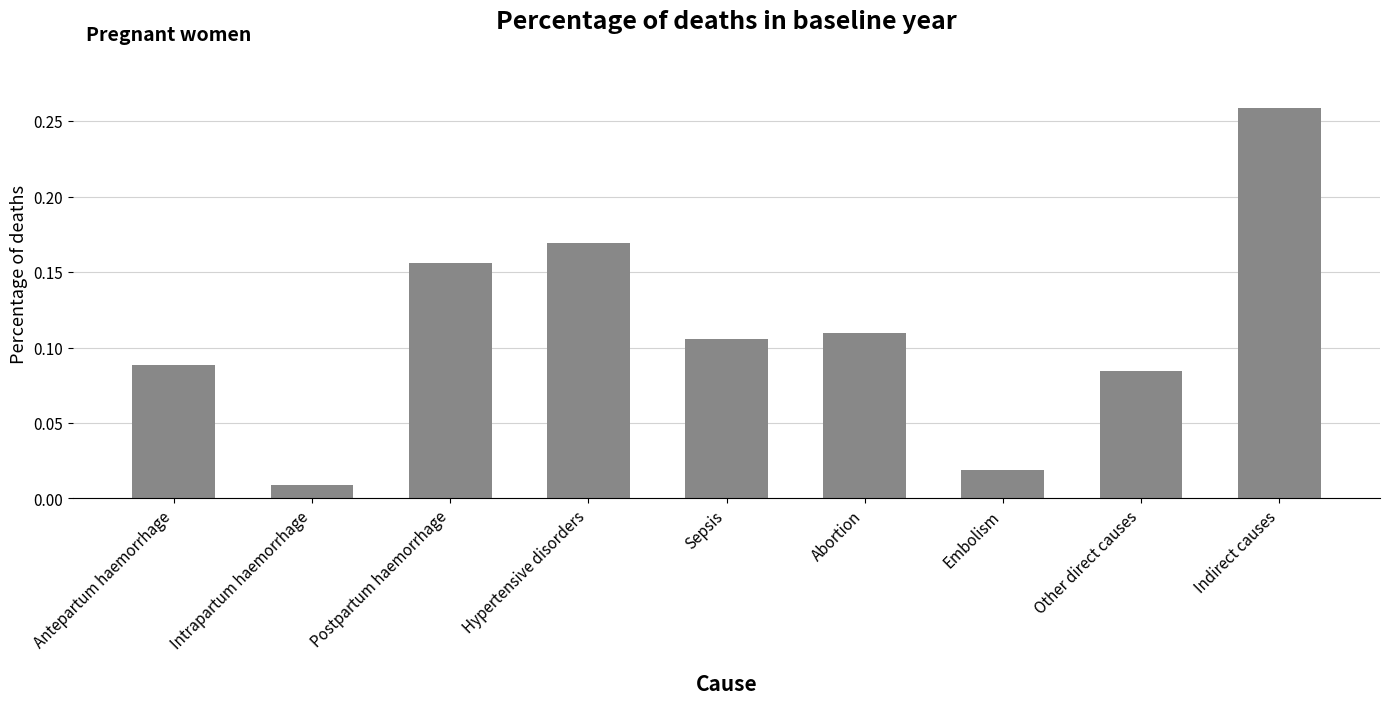

What is the label of the 8th bar from the left?

Other direct causes